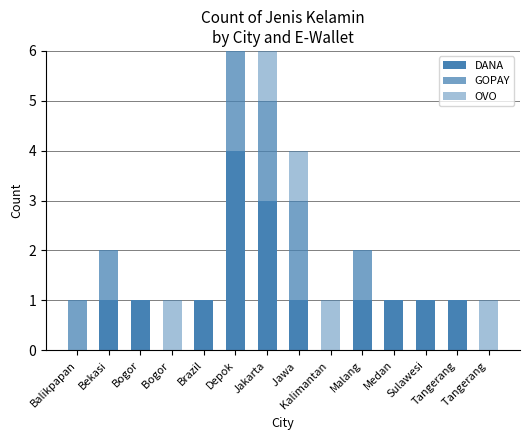

True or false: OVO has a value of 0 at Brazil.

False